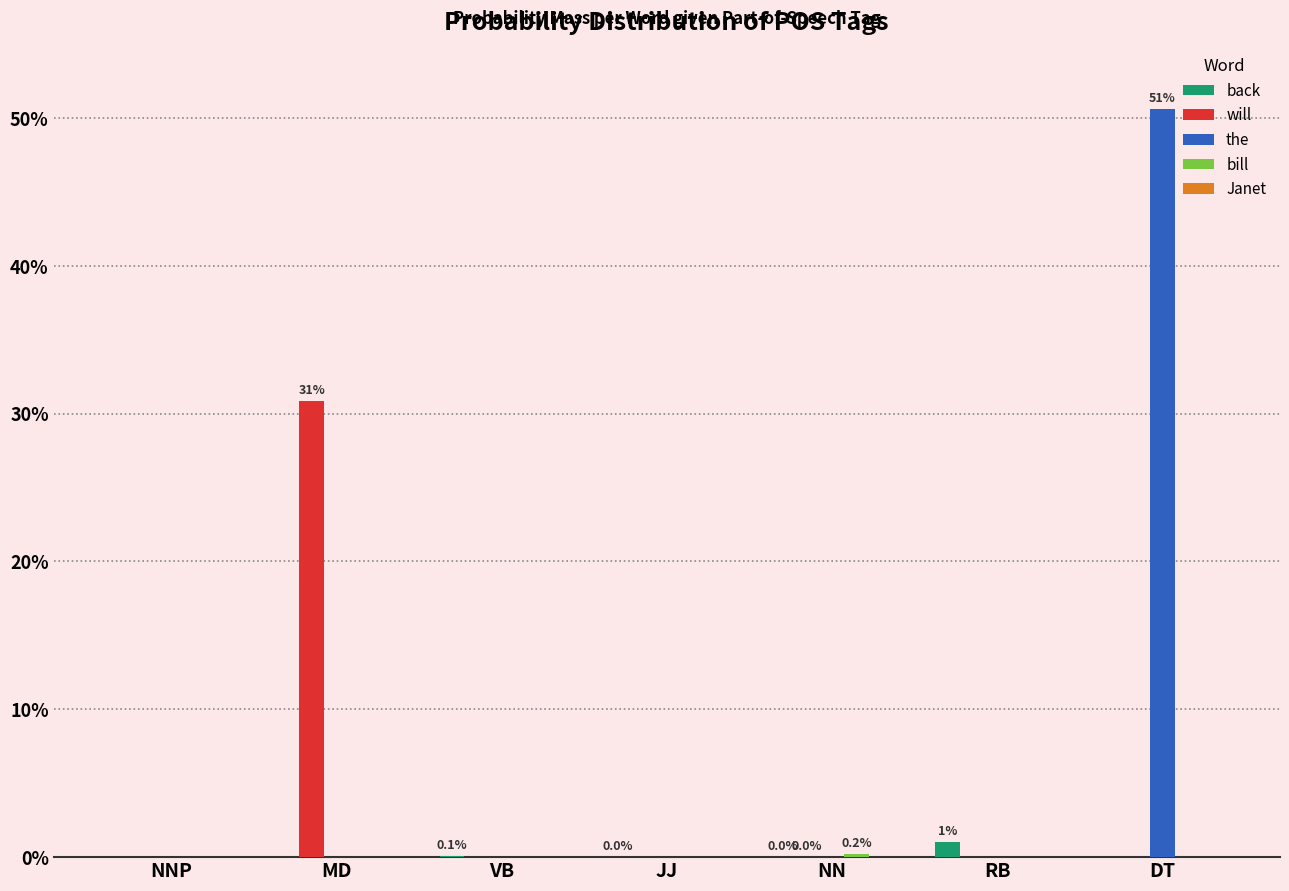

Are the bars horizontal?

No